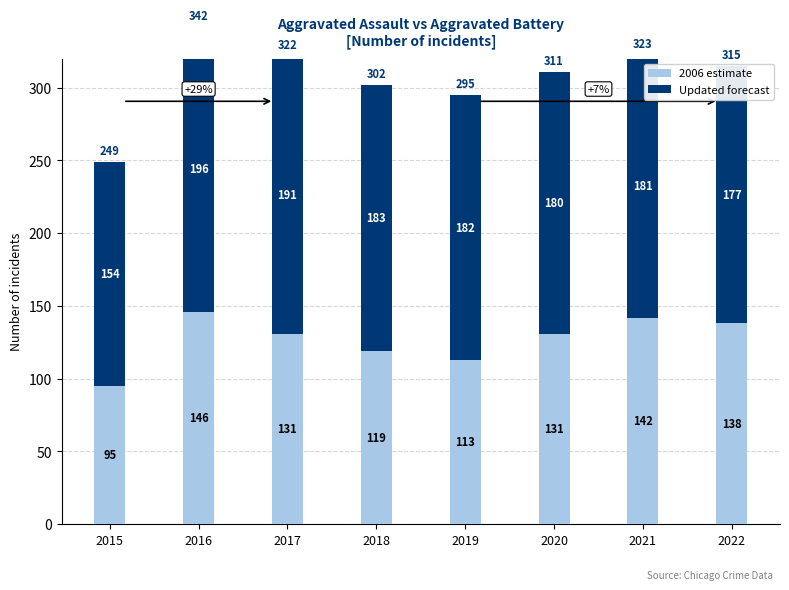

True or false: Updated forecast has a value of 272 at 2021.

False